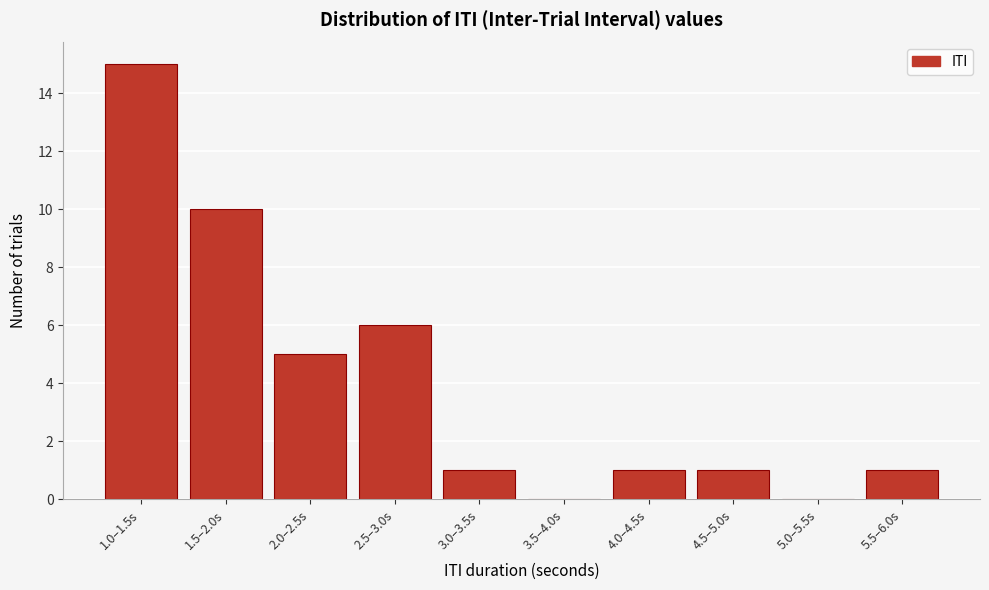

Reading left to right, list all the values displayed in this chart.

1.0–1.5s=15	1.5–2.0s=10	2.0–2.5s=5	2.5–3.0s=6	3.0–3.5s=1	3.5–4.0s=0	4.0–4.5s=1	4.5–5.0s=1	5.0–5.5s=0	5.5–6.0s=1